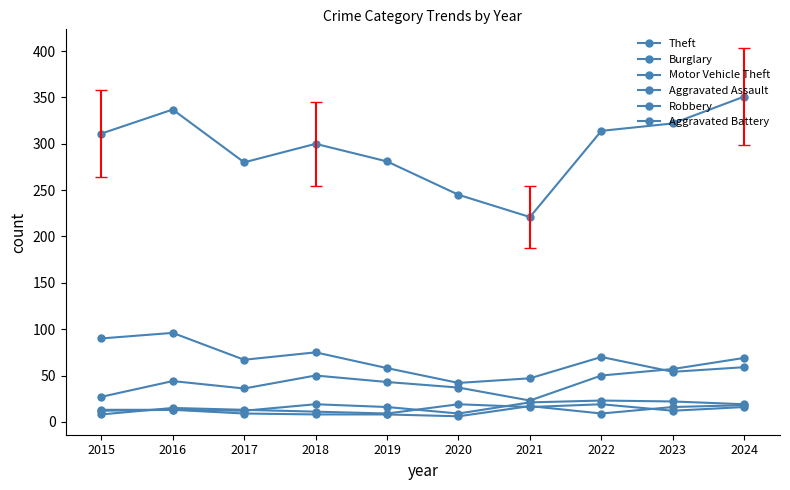

How many values in the Theft series are below 311?

5